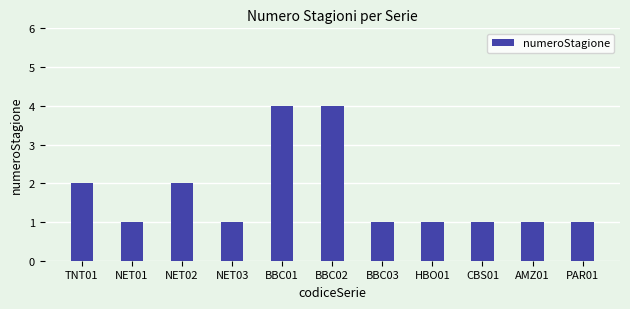

How many values are between 1 and 2?

9